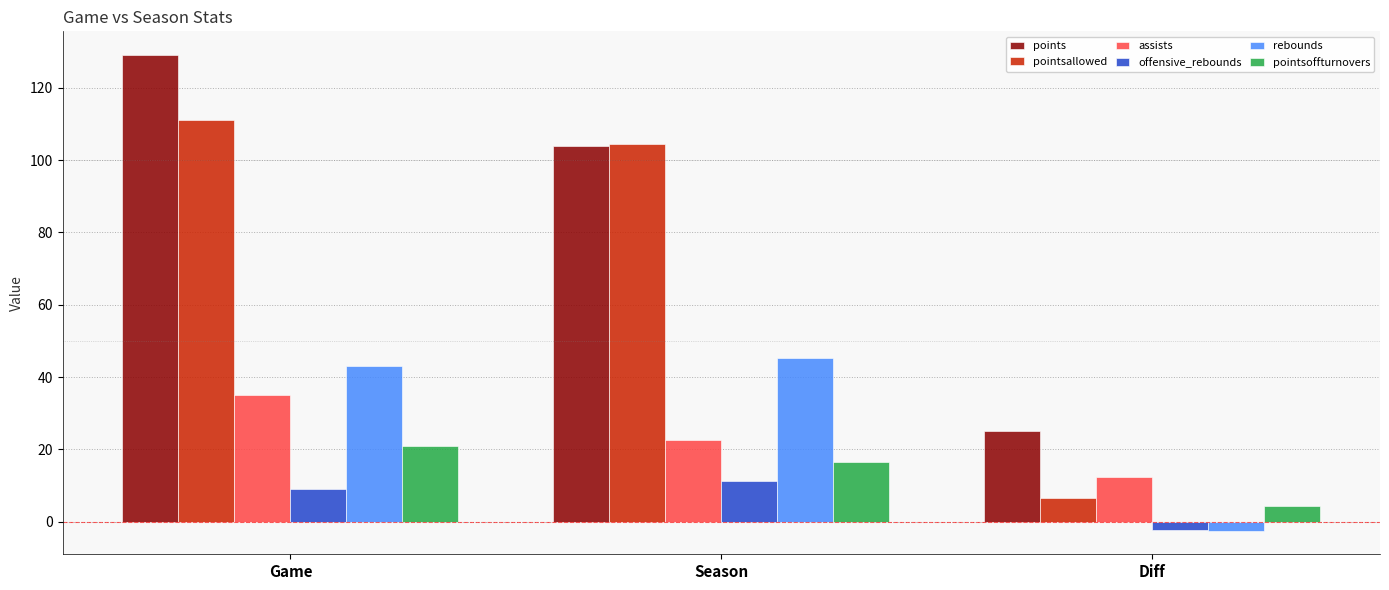

Which category has the lowest value across all series?

Diff